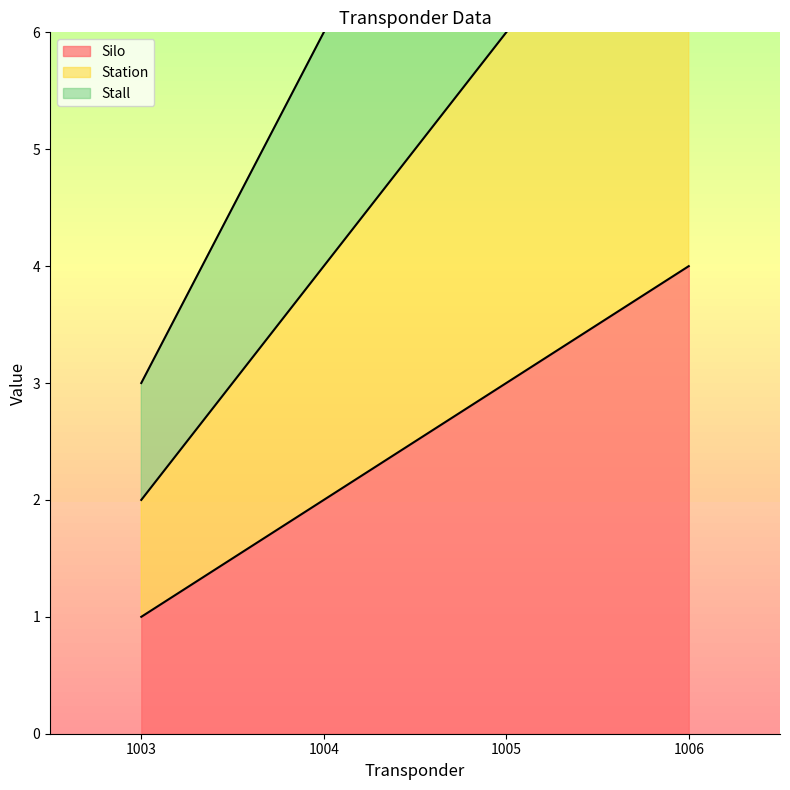

Rank the series at 1005 from lowest to highest value.

Silo, Station, Stall